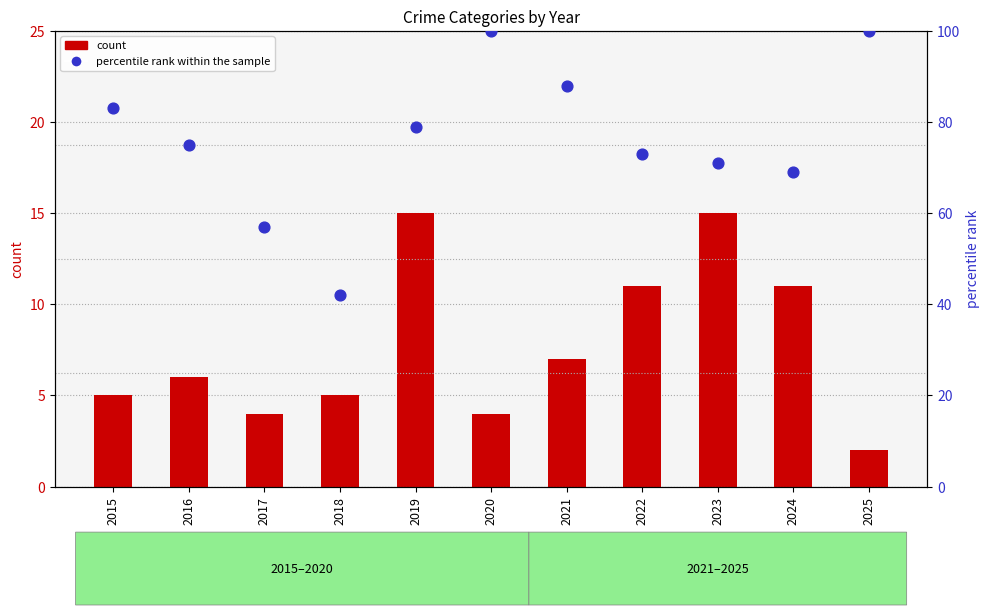

What is the total value across all series at 2017?

61